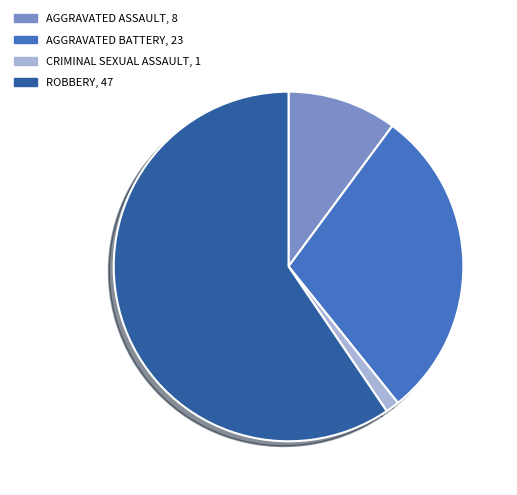

Is there a majority slice in this chart?

Yes